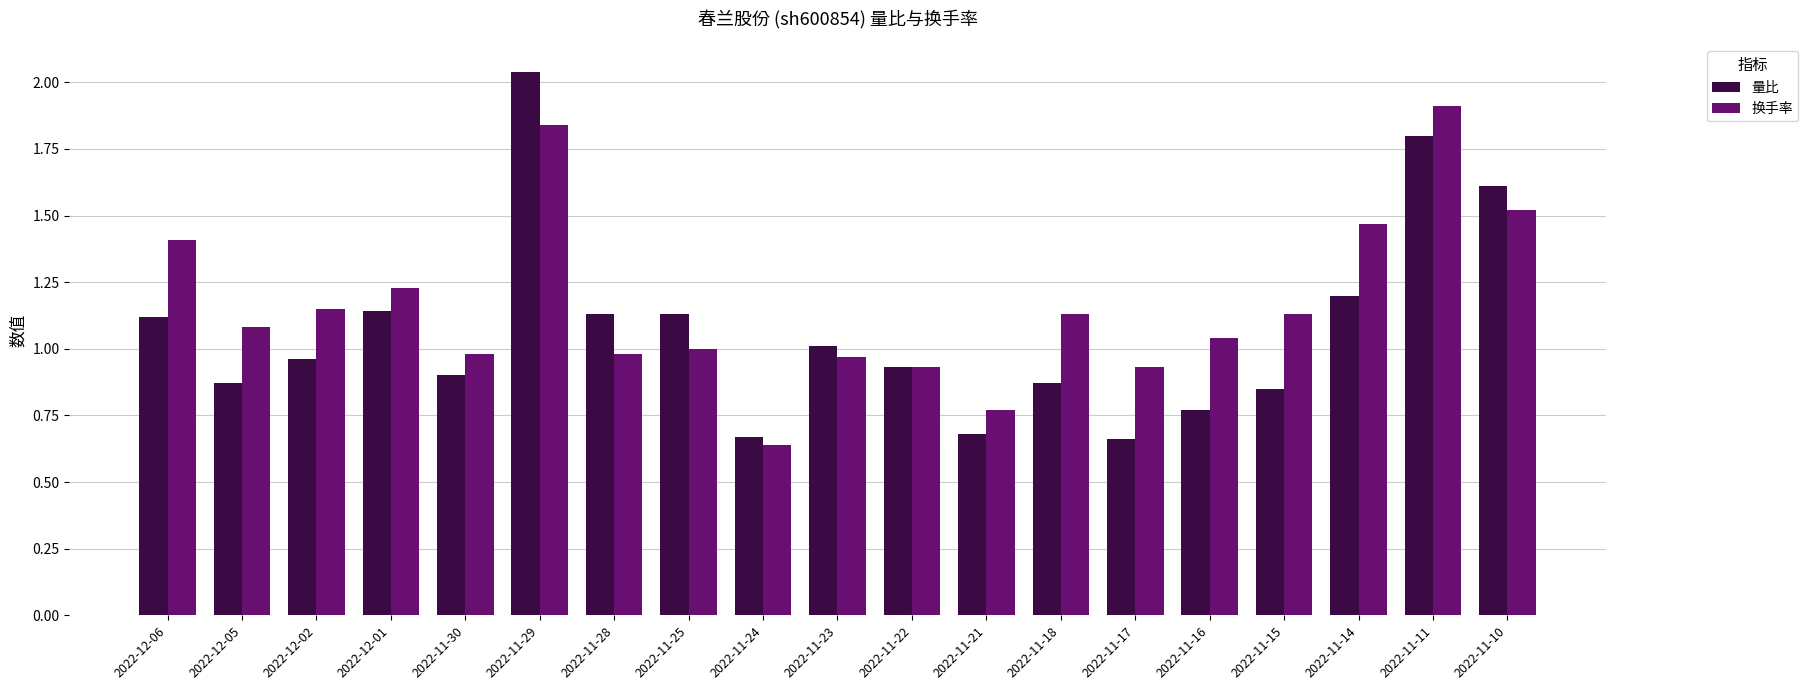

What is the difference between the 量比 values at 2022-11-24 and 2022-12-02?

0.3